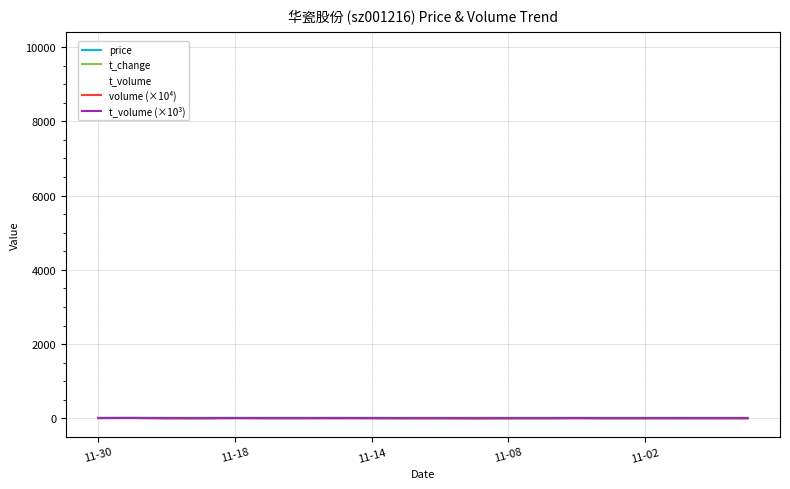

True or false: volume (×10⁴) has more than 2 interior local peaks.

True